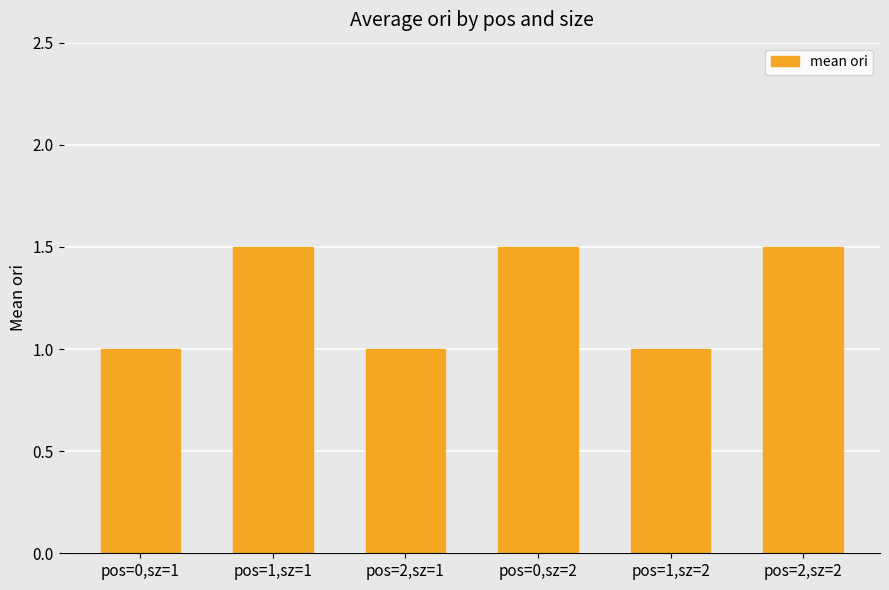

Reading left to right, extract all data points from this chart.

pos=0,sz=1=1.0	pos=1,sz=1=1.5	pos=2,sz=1=1.0	pos=0,sz=2=1.5	pos=1,sz=2=1.0	pos=2,sz=2=1.5